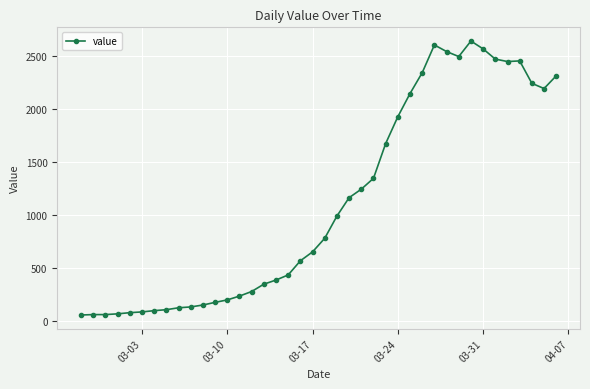

What is the difference between the maximum and minimum values?

2578